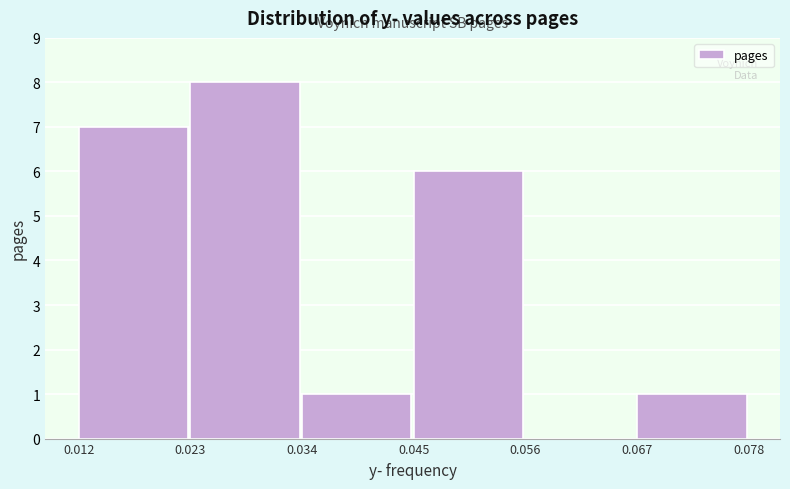

What is the height of the bar covering 0.012 to 0.023 on the x-axis? The values are not printed on the chart, so give them approximately, as read against the axis.

7